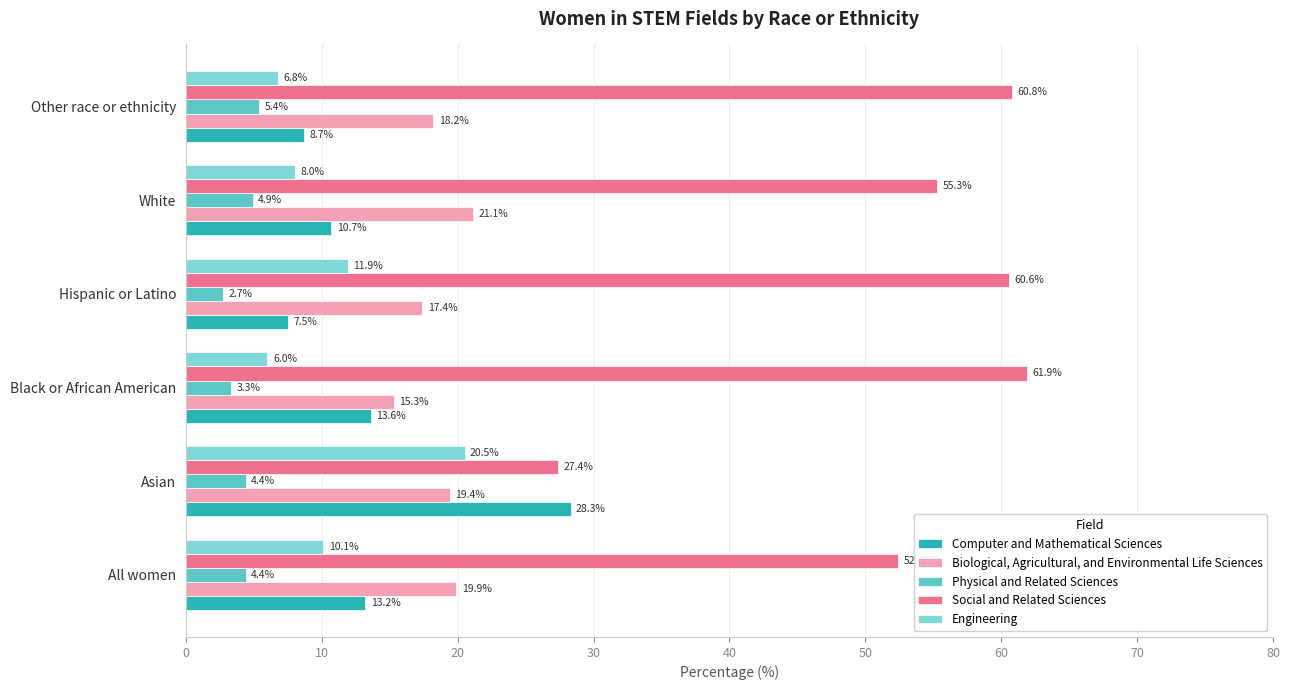

Is the value of Physical and Related Sciences at Hispanic or Latino greater than the value of Engineering at Other race or ethnicity?

No